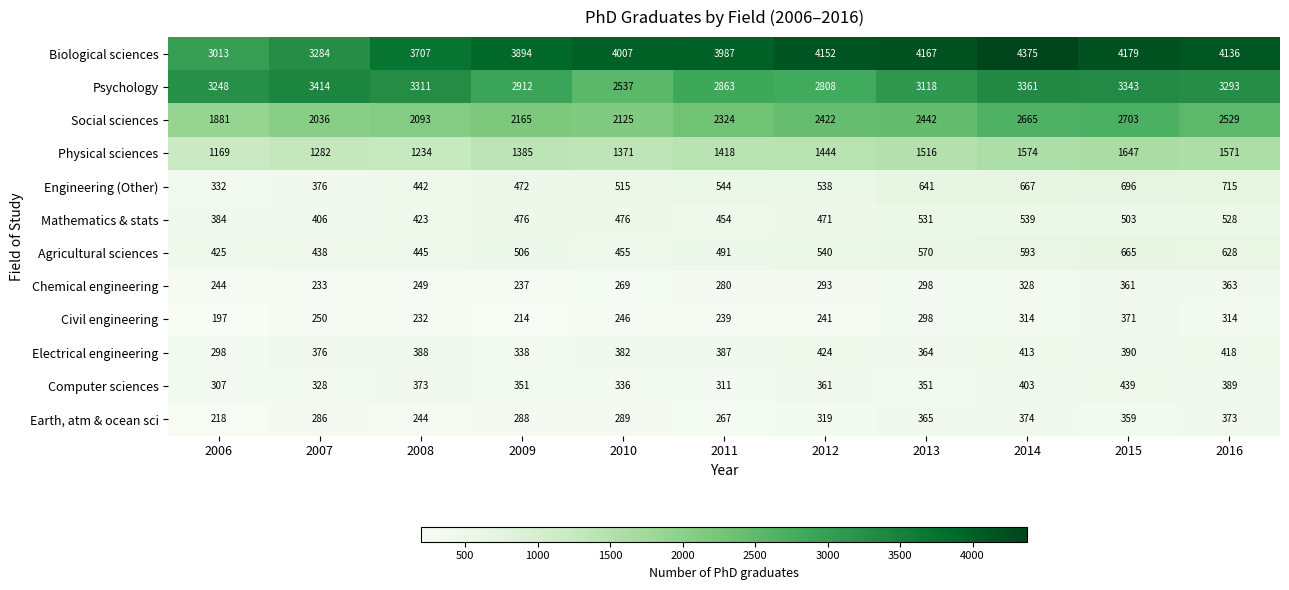

True or false: Agricultural sciences has a value of 1187 at 2015.

False